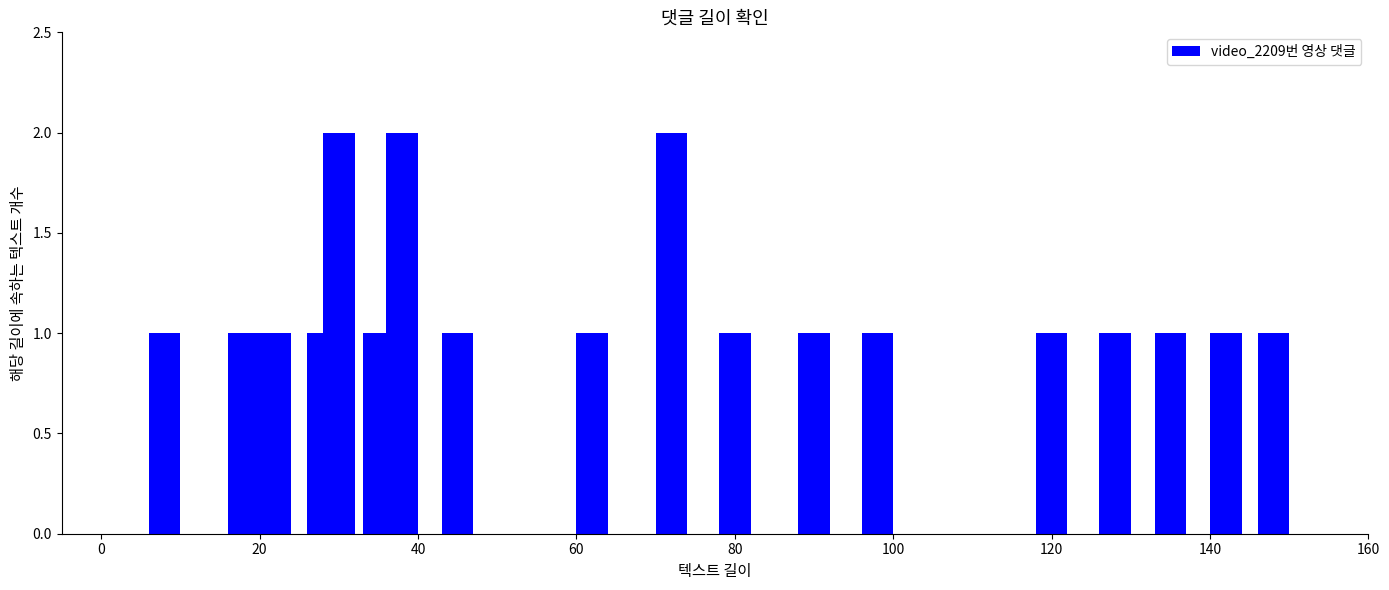

What is the sum of all values?

21